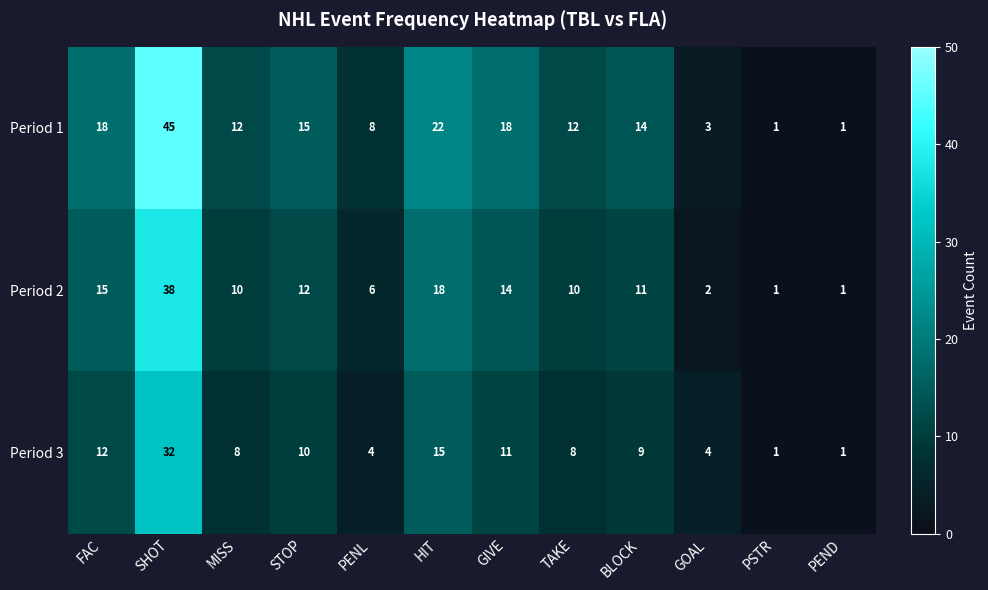

At which label is Period 3 closest to 16?

HIT